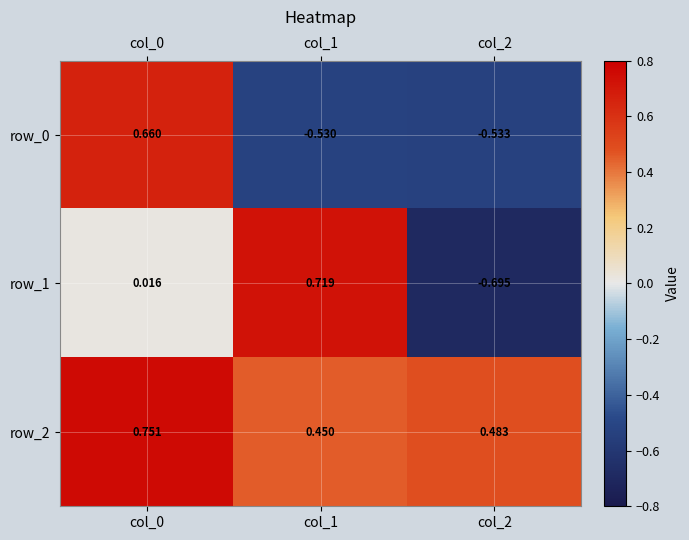

How many values in the row_1 series are below 0?

1